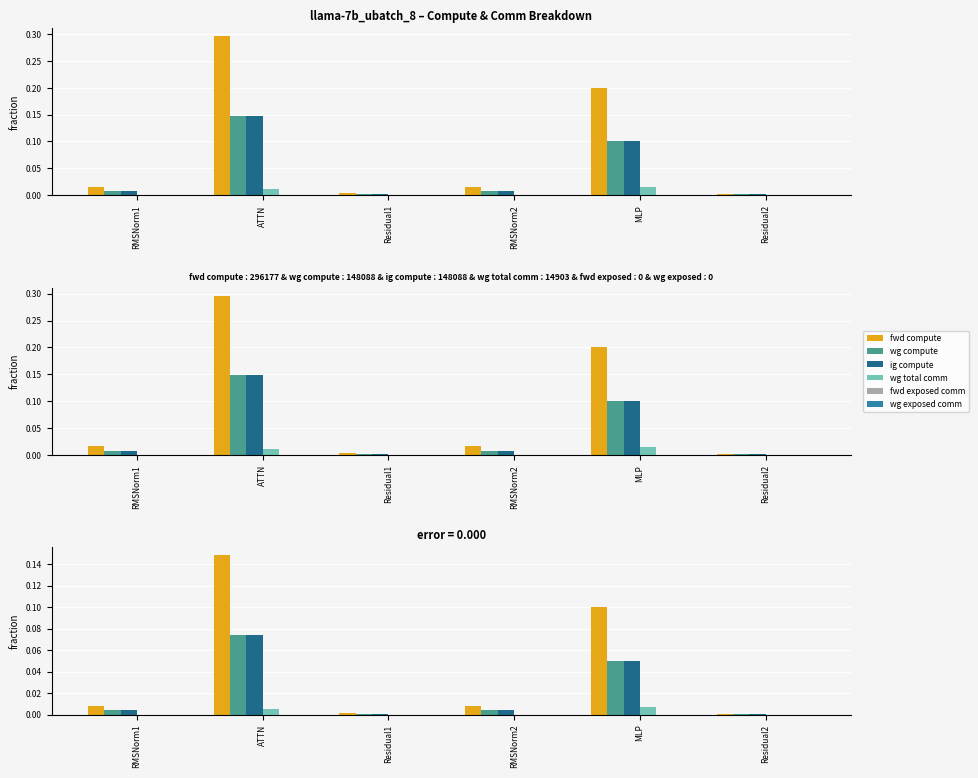

What is the total value across all series at MLP?

0.2